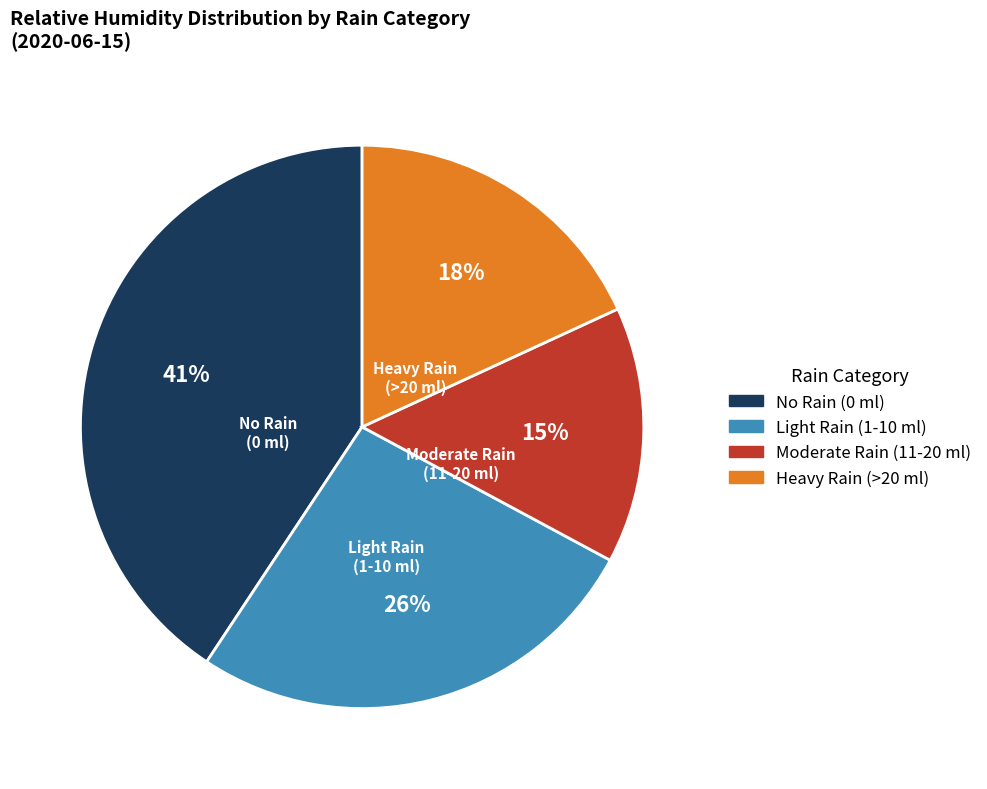

Is there any slice that represents more than half of the pie?

No